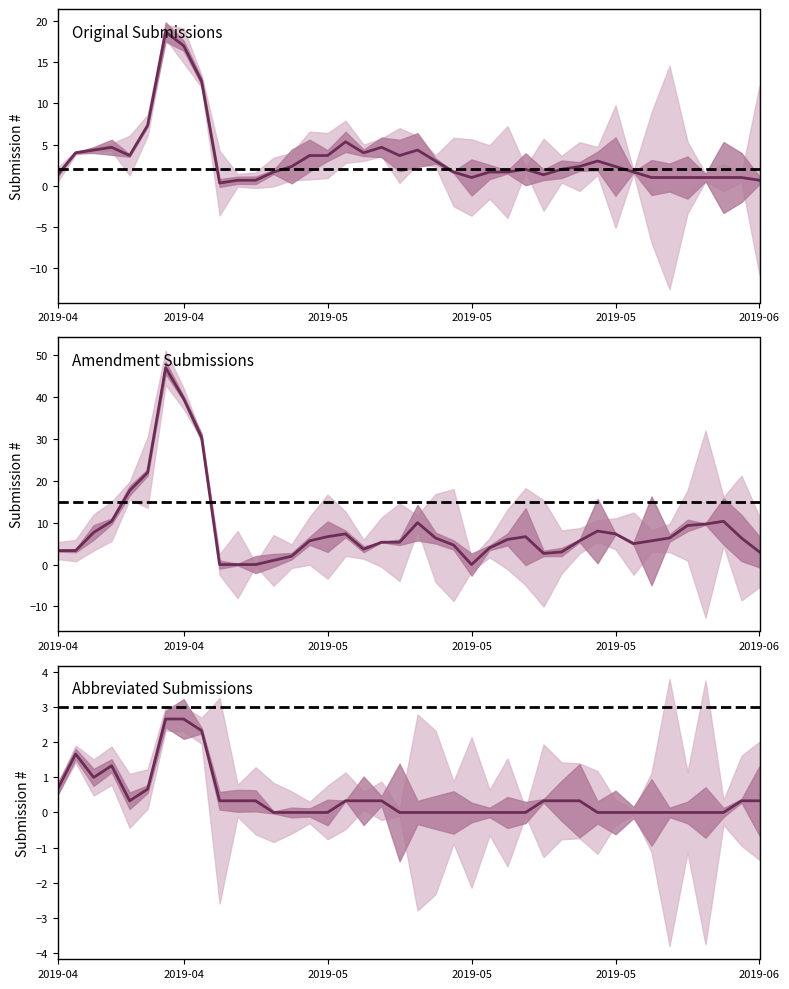

What is the sum of all Original values?

140